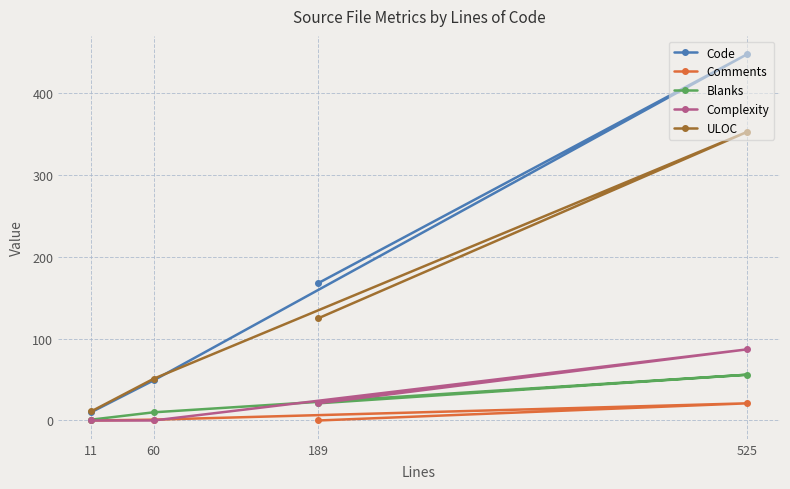

List the labels in order of ULOC value, largest first.

525, 189, 60, 11